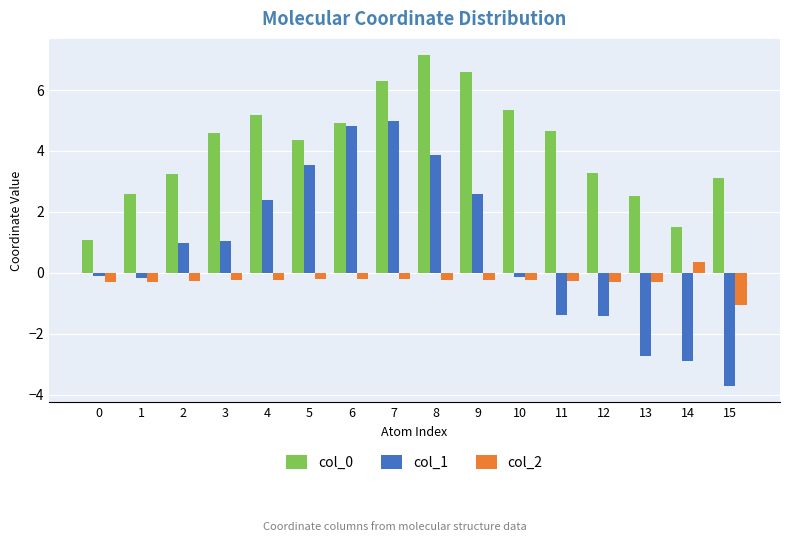

Which series has the largest range (max minus min)?

col_1